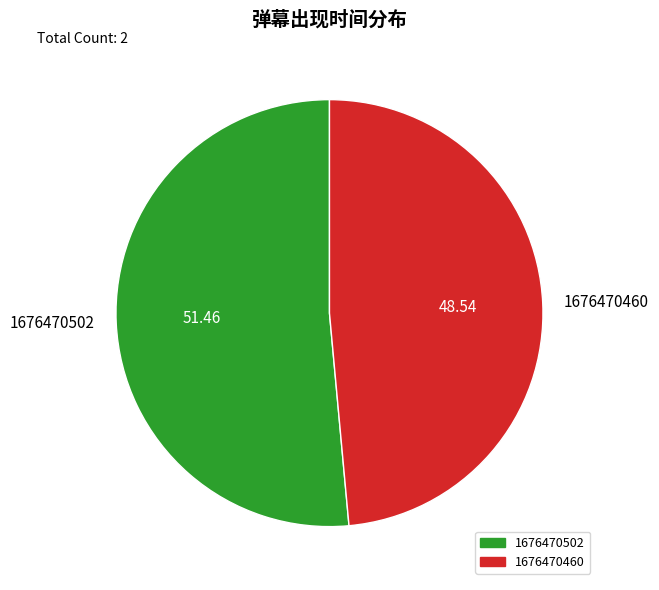

Is the sum of 1676470460 and 1676470502 greater than half?

Yes